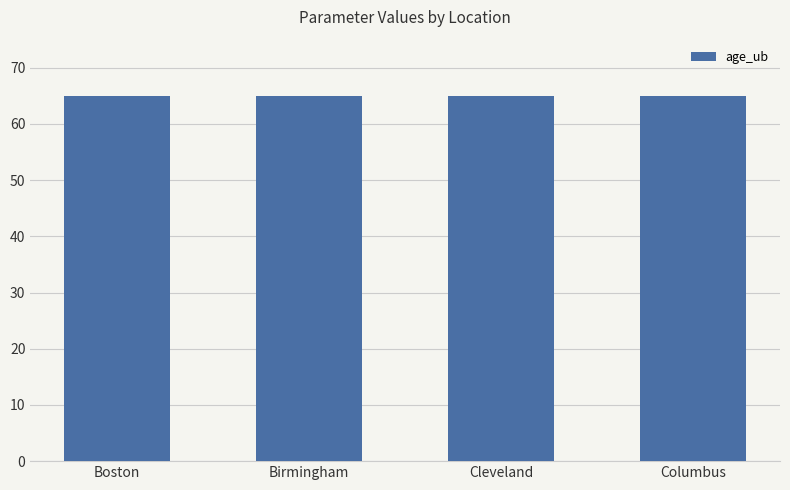

The age_ub series shows 65.0 at Columbus. True or false?

True